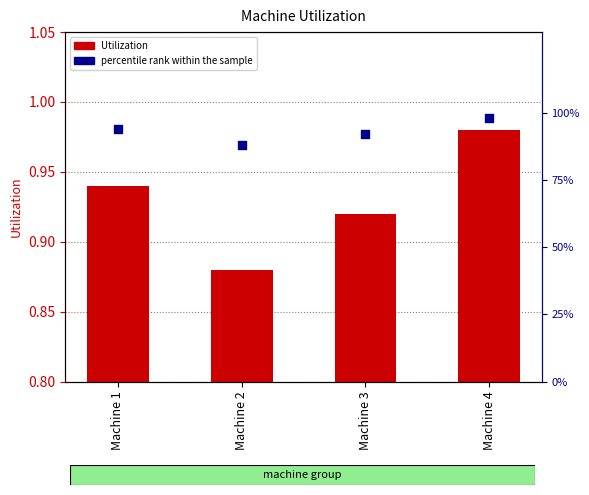

Which series has the largest total across all categories?

percentile rank within the sample